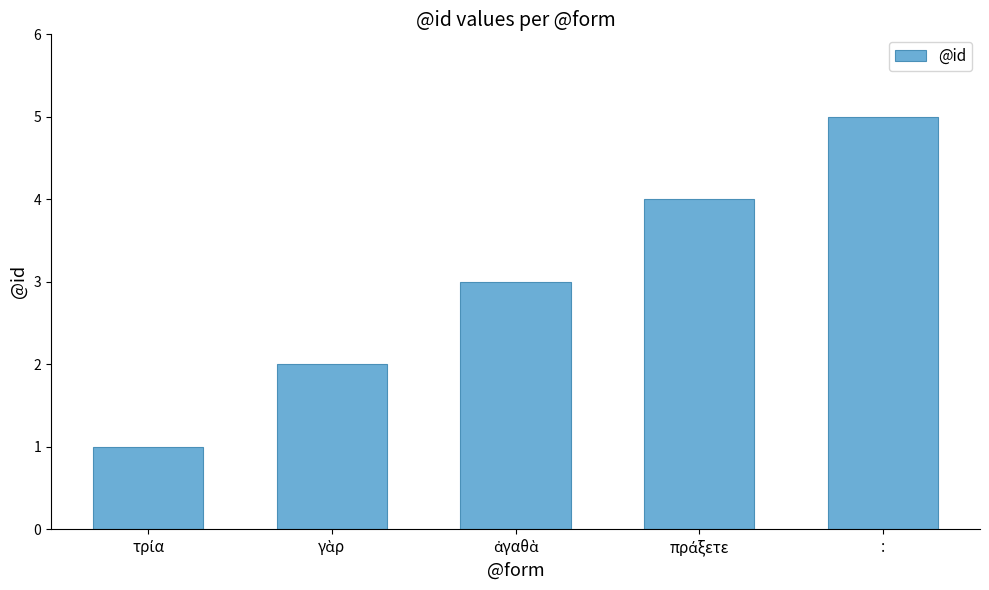

At which category does the chart reach its peak across all series?

: